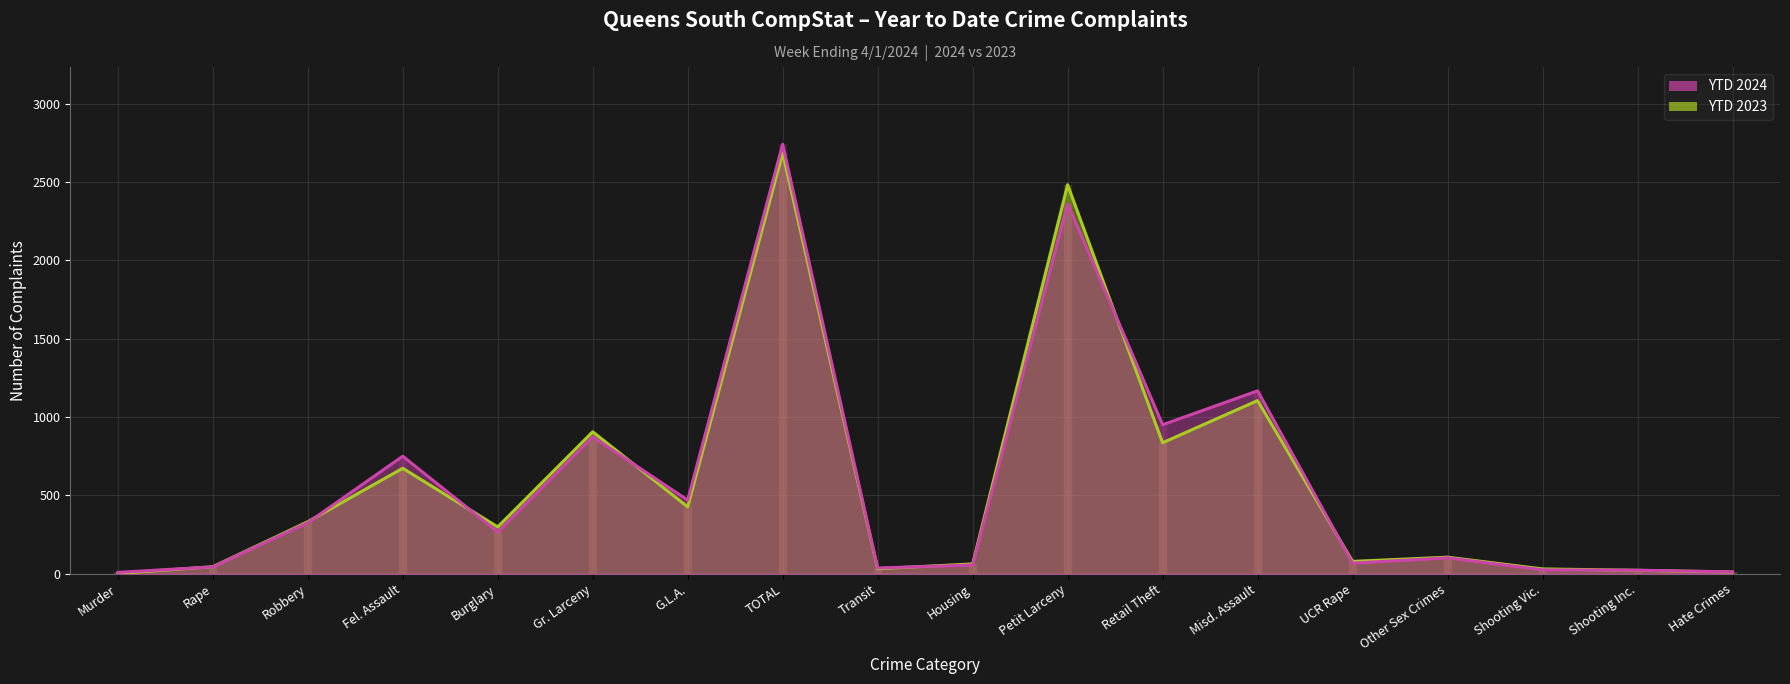

The YTD 2023 series shows 32 at Transit. True or false?

True